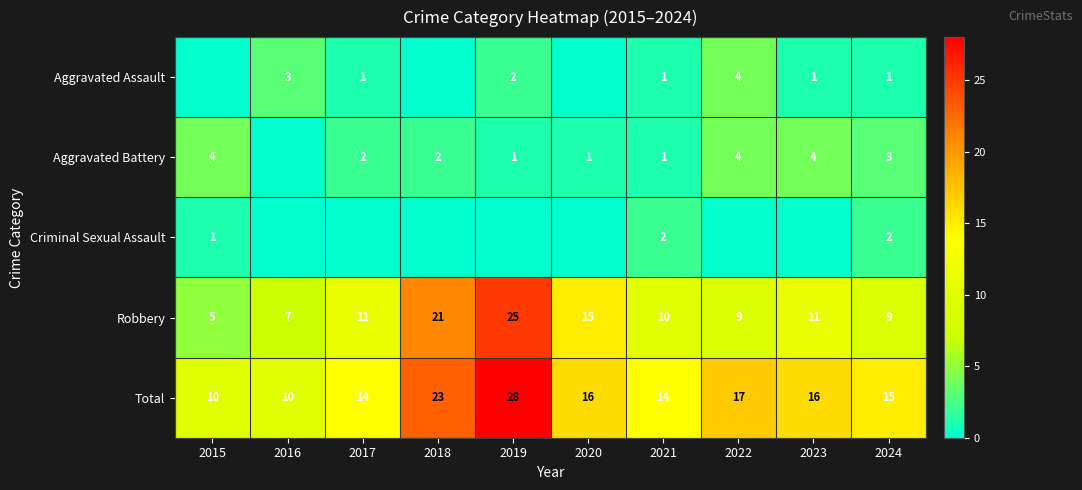

The value of Aggravated Battery at 2015 is 4. True or false?

True